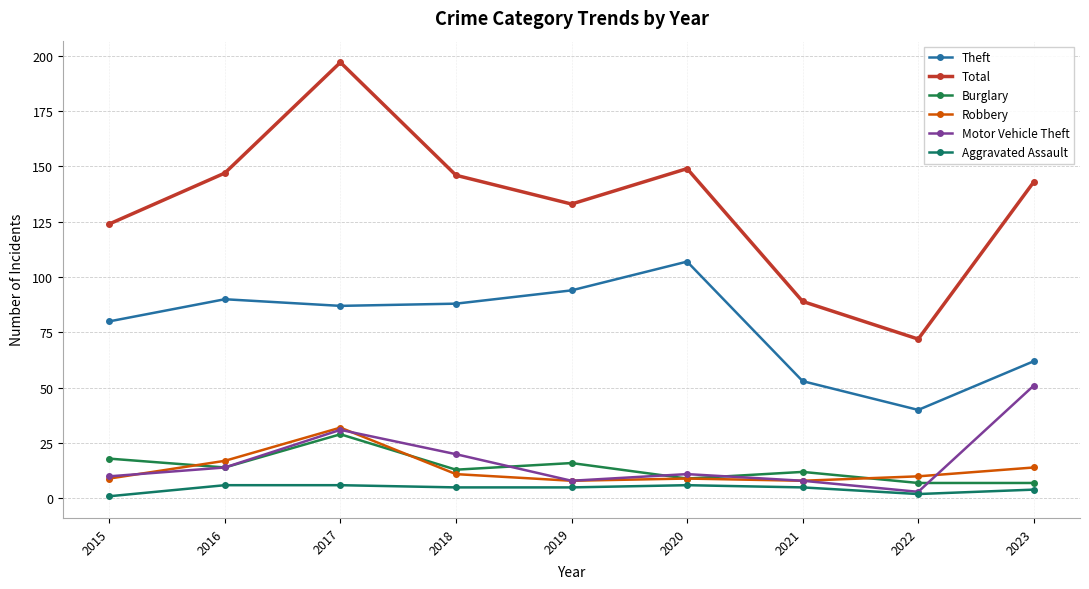

Reading left to right, transcribe all the data shown in this chart.

Theft: 80	90	87	88	94	107	53	40	62
Total: 124	147	197	146	133	149	89	72	143
Burglary: 18	14	29	13	16	9	12	7	7
Robbery: 9	17	32	11	8	9	8	10	14
Motor Vehicle Theft: 10	14	31	20	8	11	8	3	51
Aggravated Assault: 1	6	6	5	5	6	5	2	4